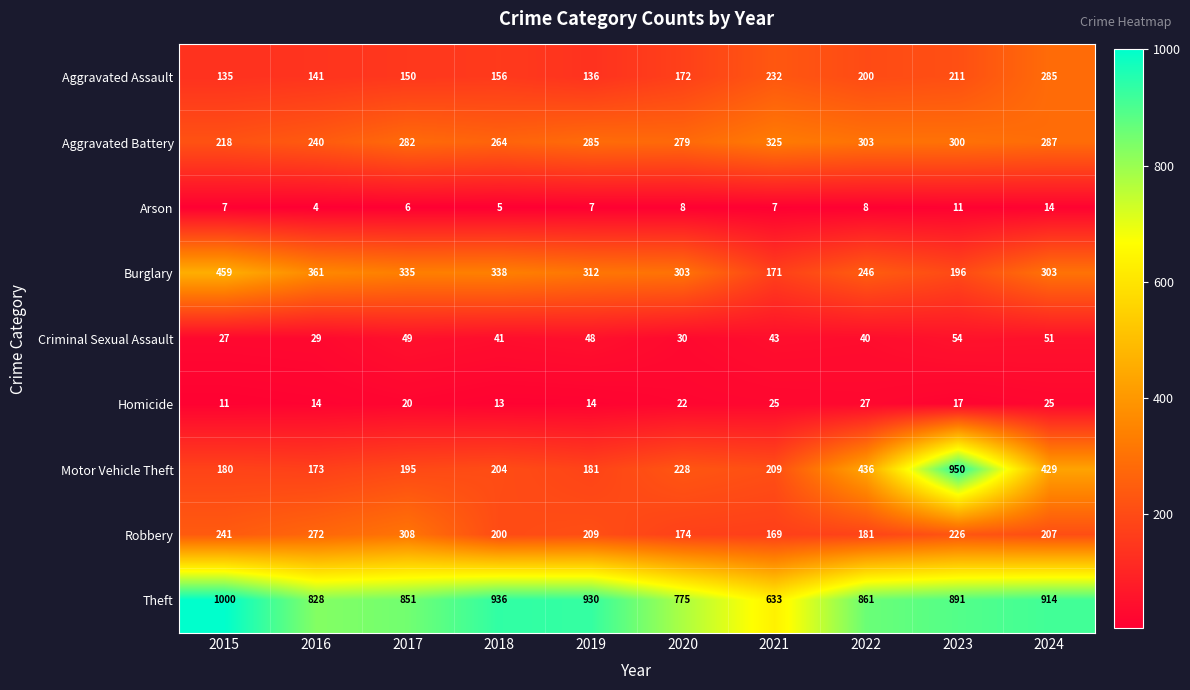

What is the sum of all Motor Vehicle Theft values?

3185